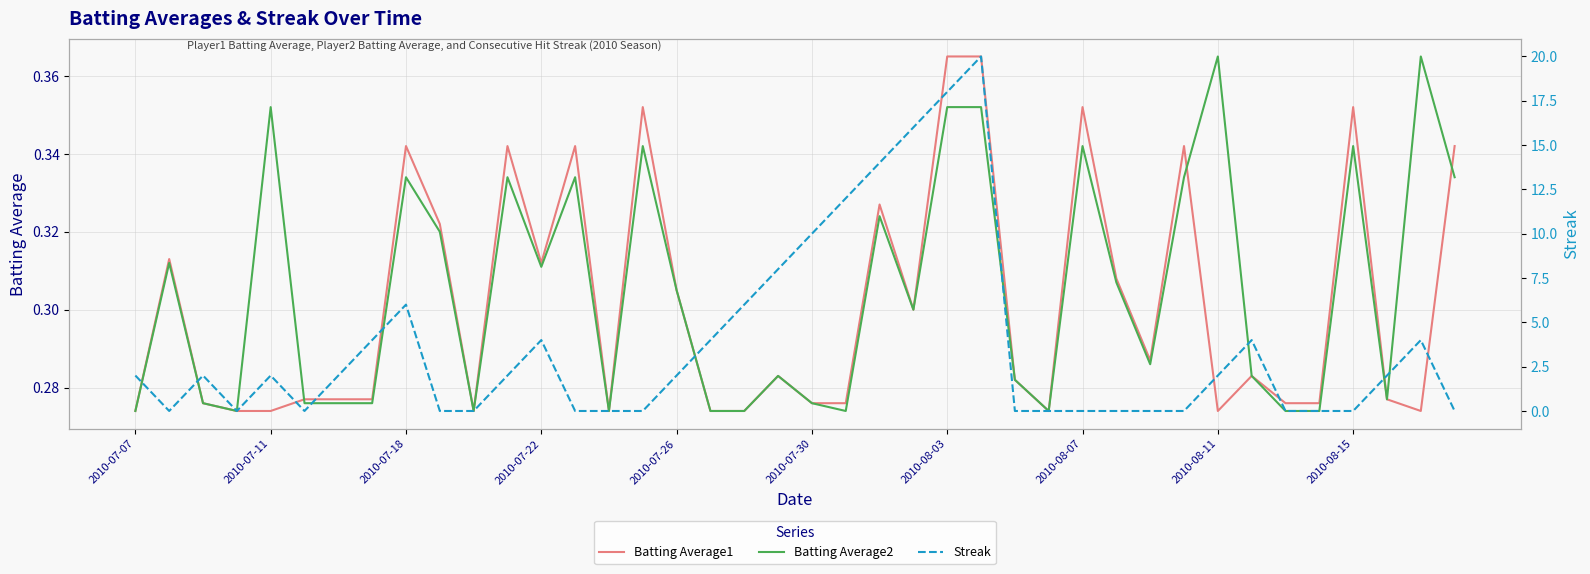

True or false: Streak and Batting Average1 cross at least once.

True